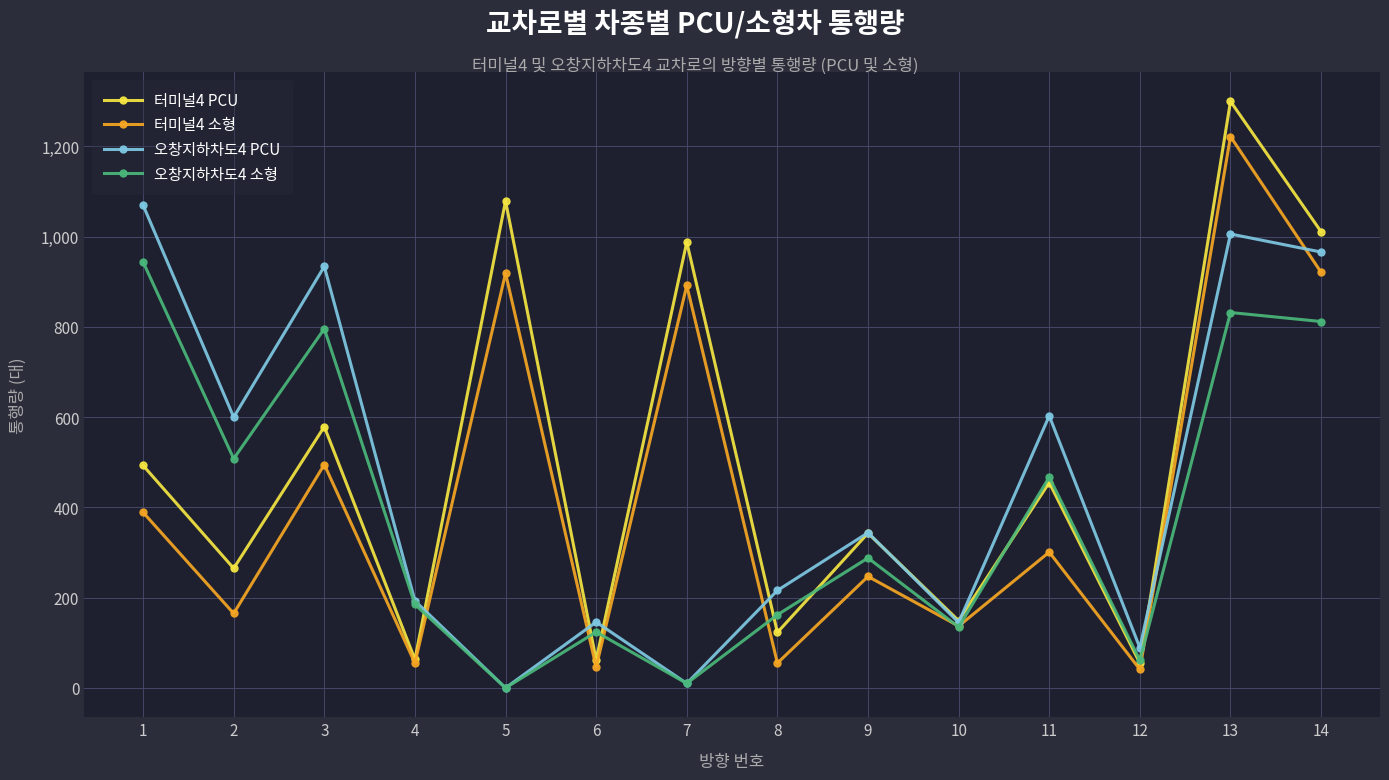

What is the maximum value shown in the chart?

1300